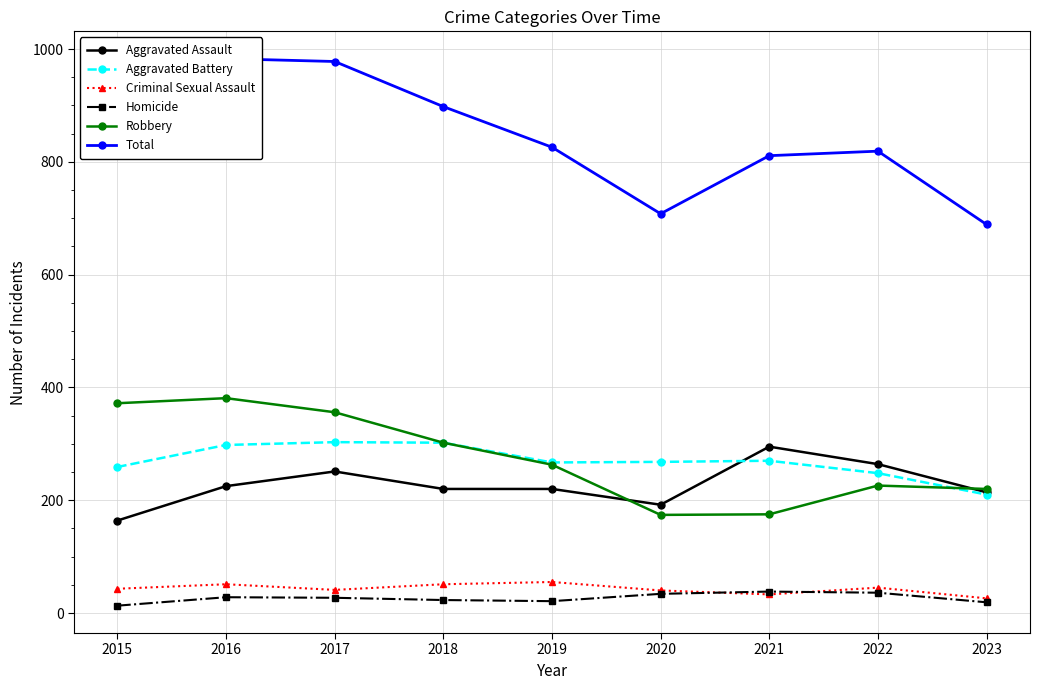

List the labels in order of Criminal Sexual Assault value, largest first.

2019, 2016, 2018, 2022, 2015, 2017, 2020, 2021, 2023